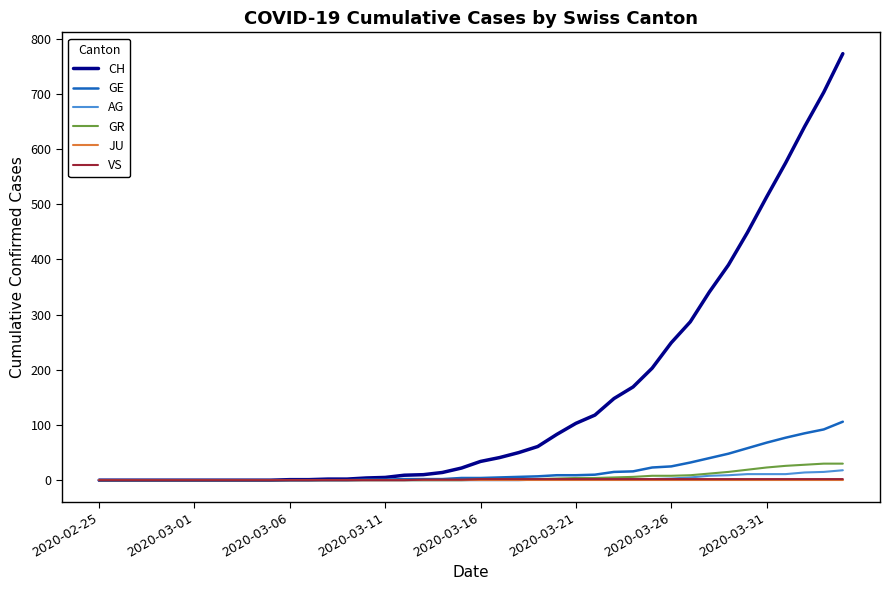

Which series has the largest range (max minus min)?

CH